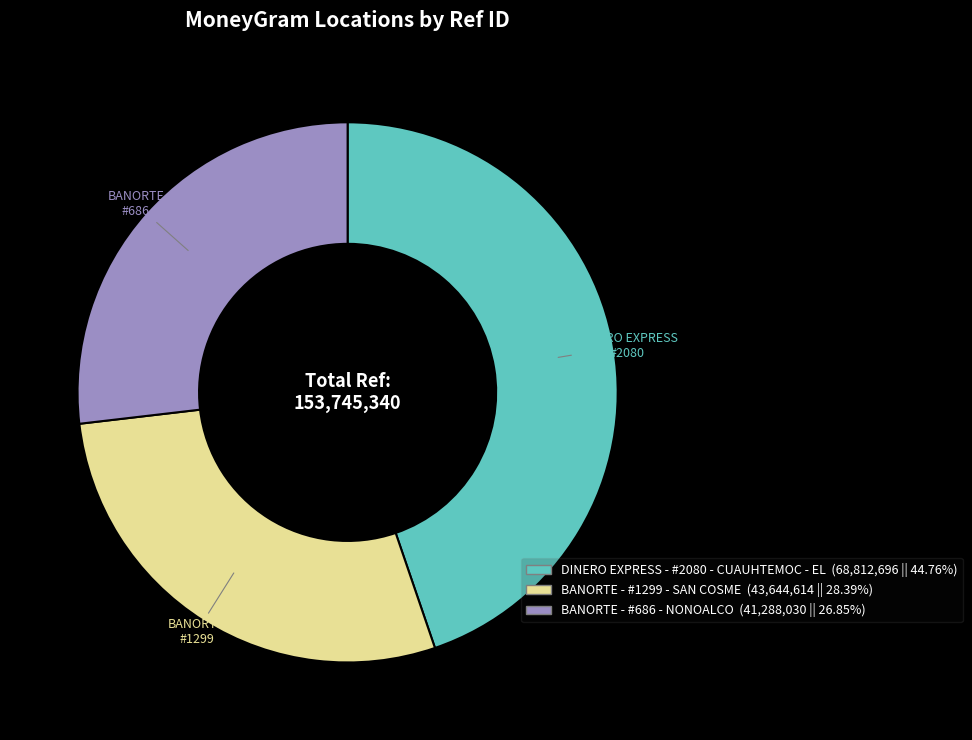

The BANORTE - #1299 - SAN COSME slice represents 18% of the pie. True or false?

False